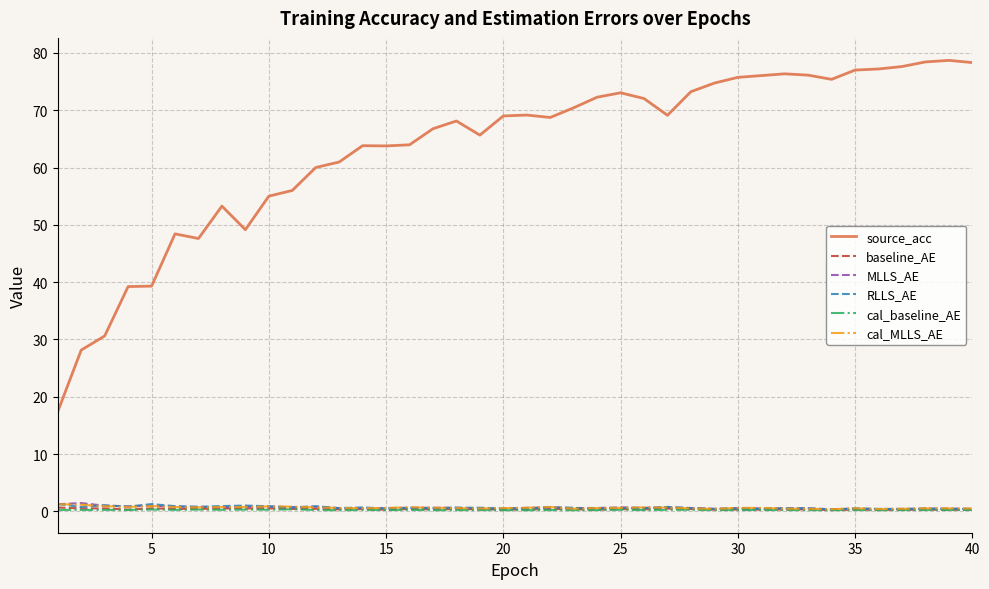

True or false: cal_baseline_AE and source_acc intersect in this chart.

False